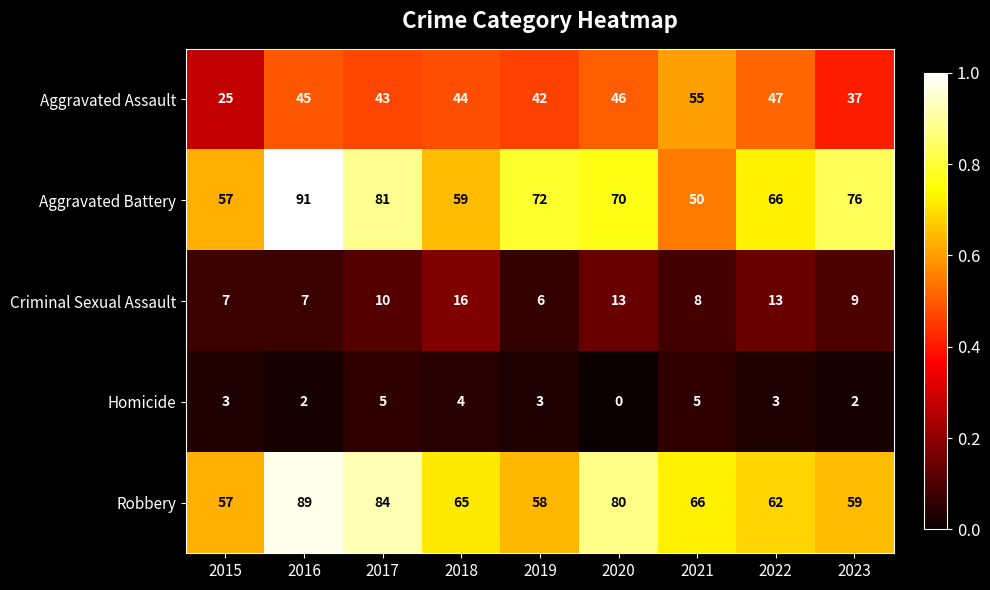

What is the difference between the maximum and minimum values in the Aggravated Assault series?

30